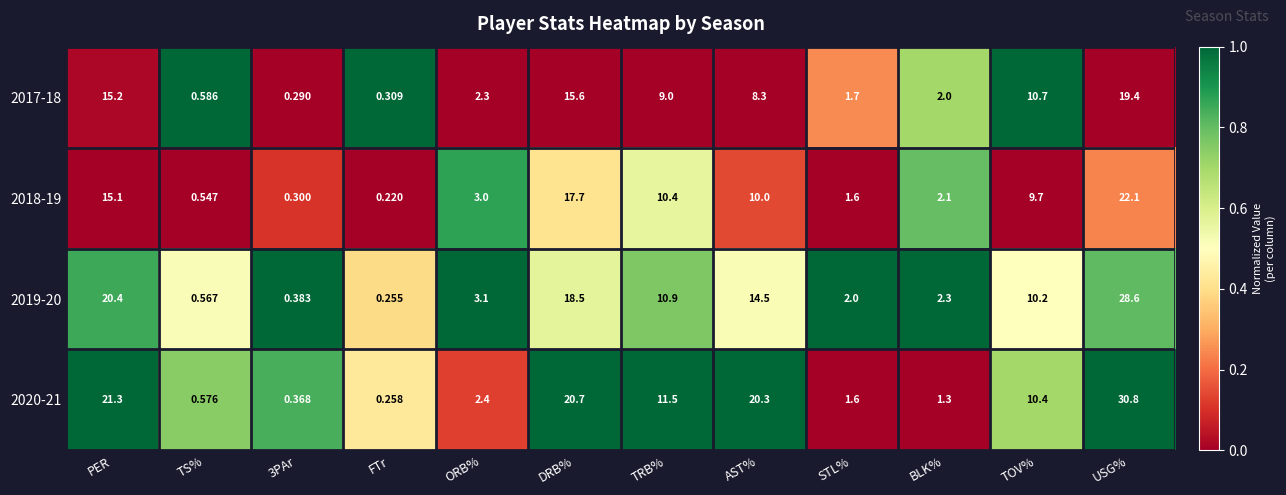

Where does the 2019-20 series first go above 10?

PER